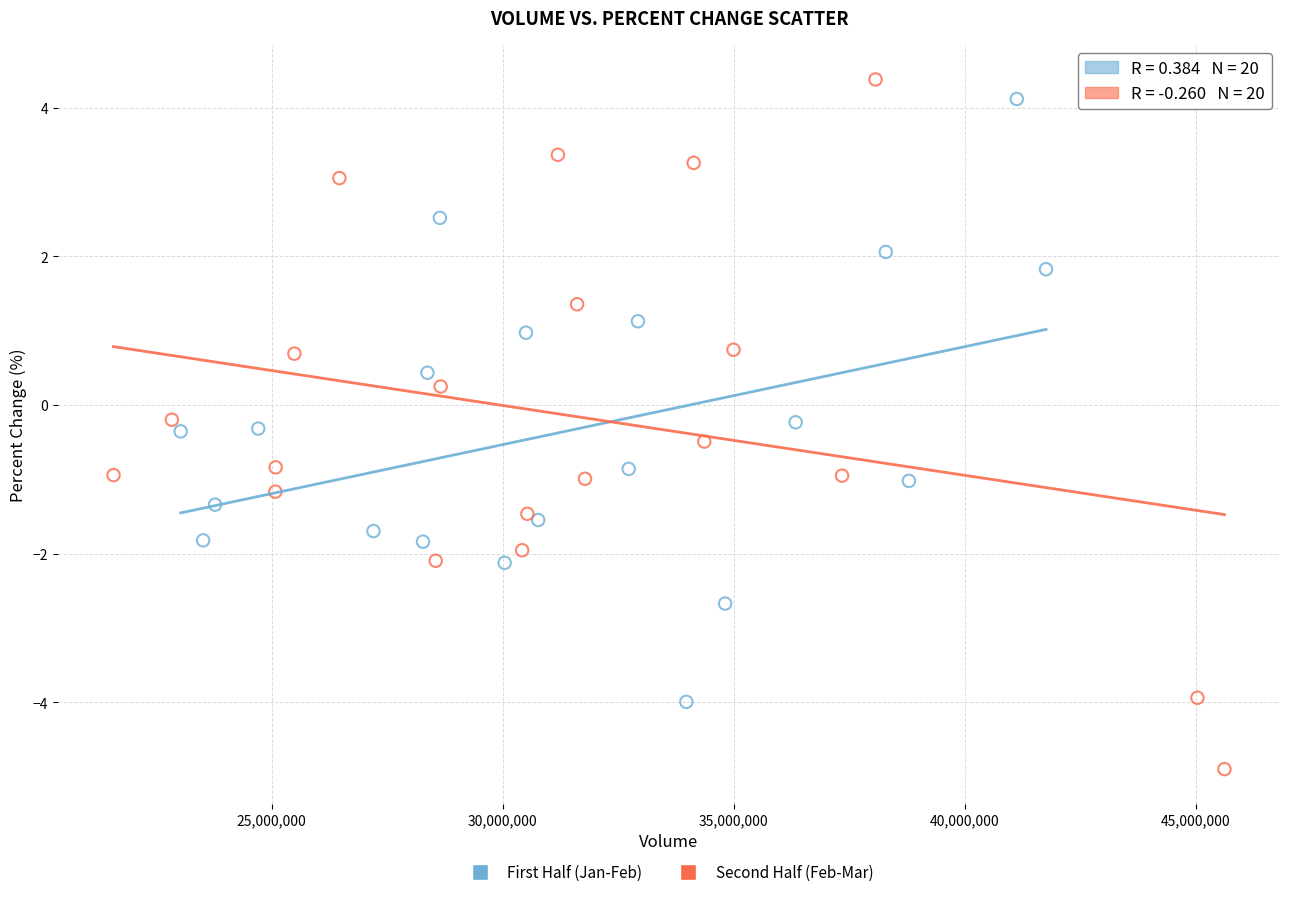

Which series contains the lowest Y value?

Second Half (Feb-Mar)